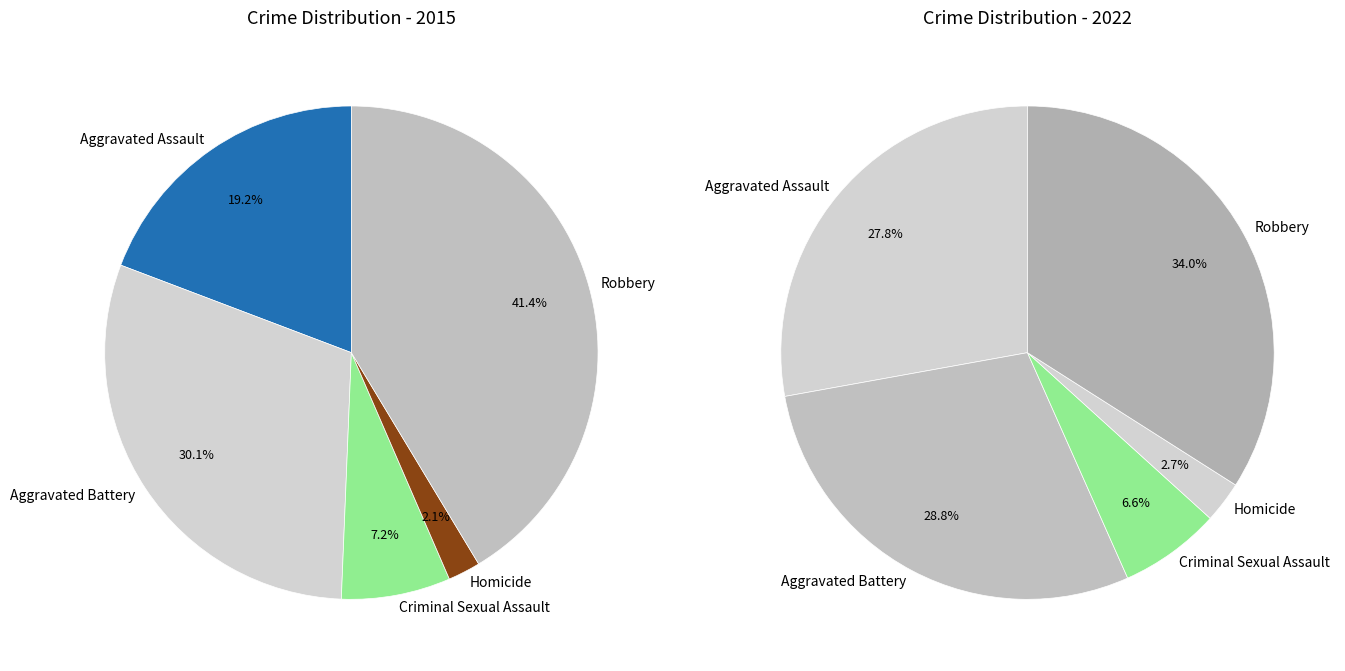

To the nearest percent, what is the average slice percentage?

20%